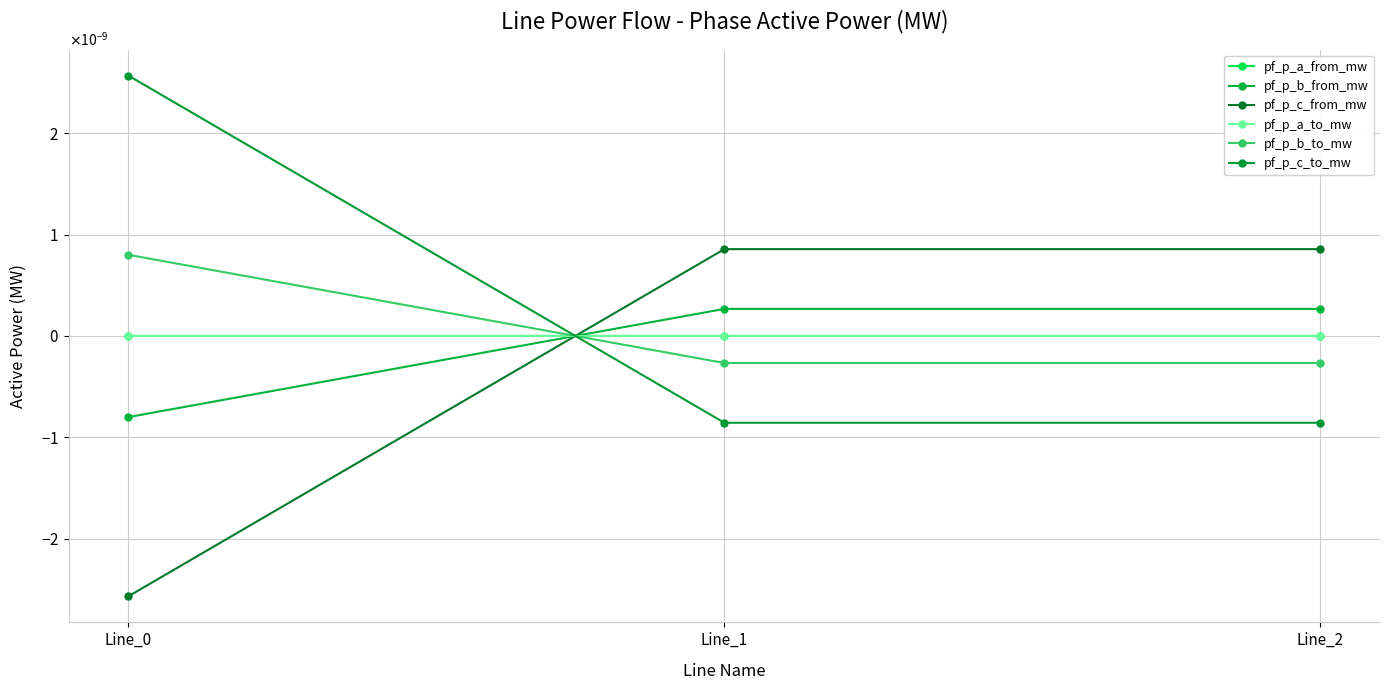

Rank the categories by pf_p_c_from_mw value from highest to lowest.

Line_1, Line_2, Line_0